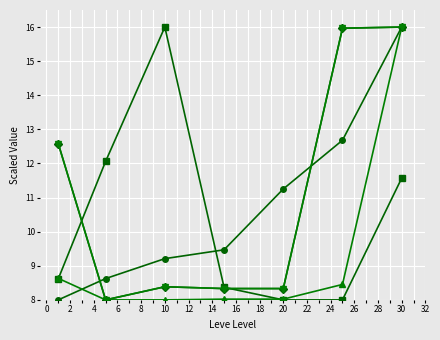

What is the greatest value displayed?

16.0